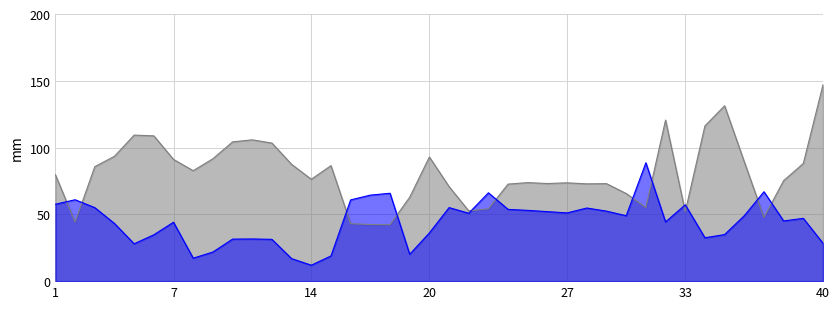

What is the sum of all VSA (m2/cm3) values?

3238.1